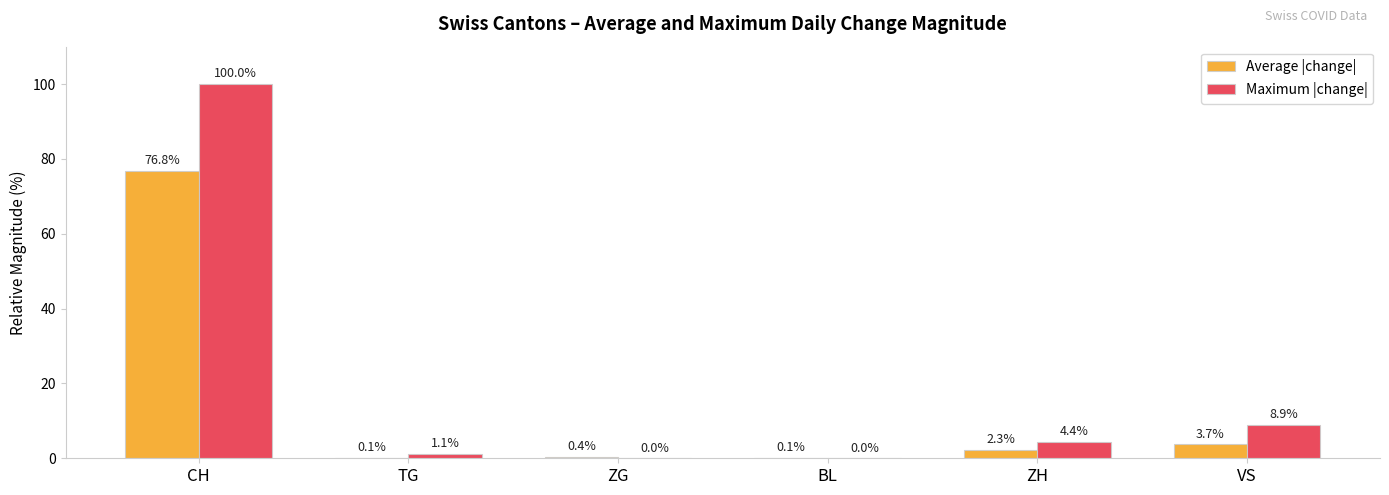

Read the Maximum |change| value at TG.

1.1